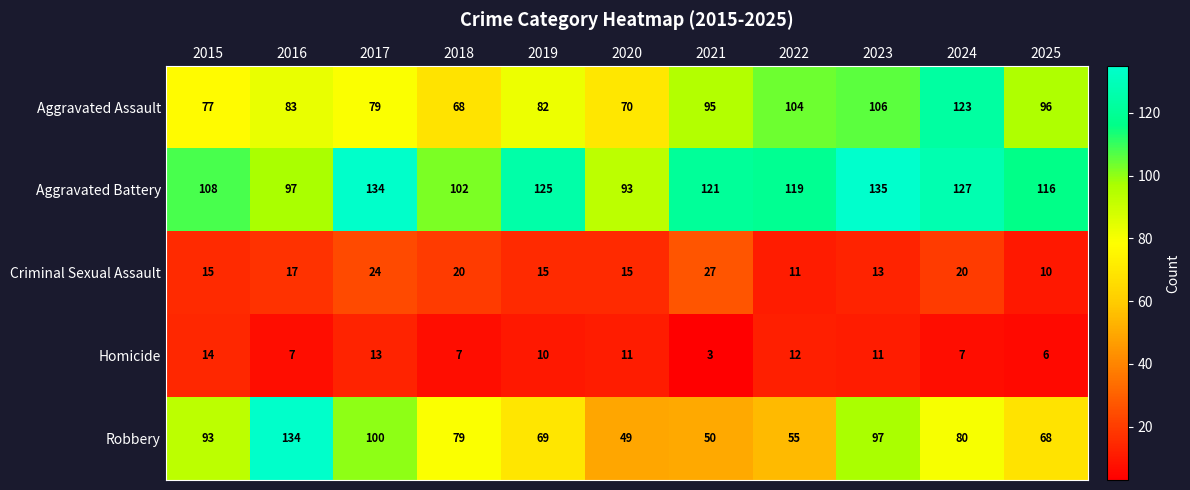

At which category does the chart reach its minimum across all series?

2021